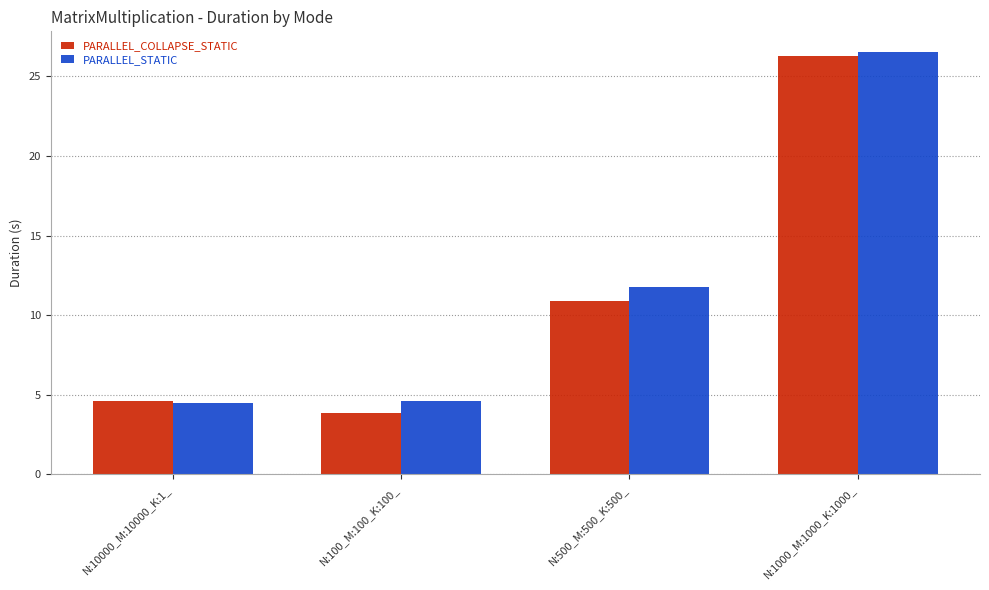

The PARALLEL_COLLAPSE_STATIC series shows 7.1 at N:1000_M:1000_K:1000_. True or false?

False